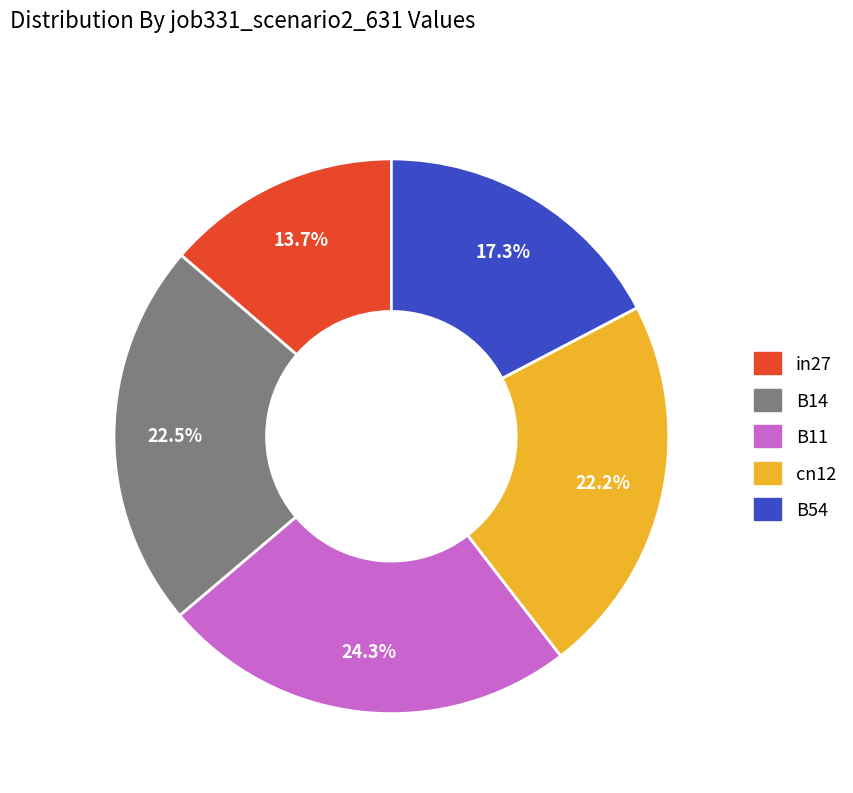

How many segments does this pie chart have?

5